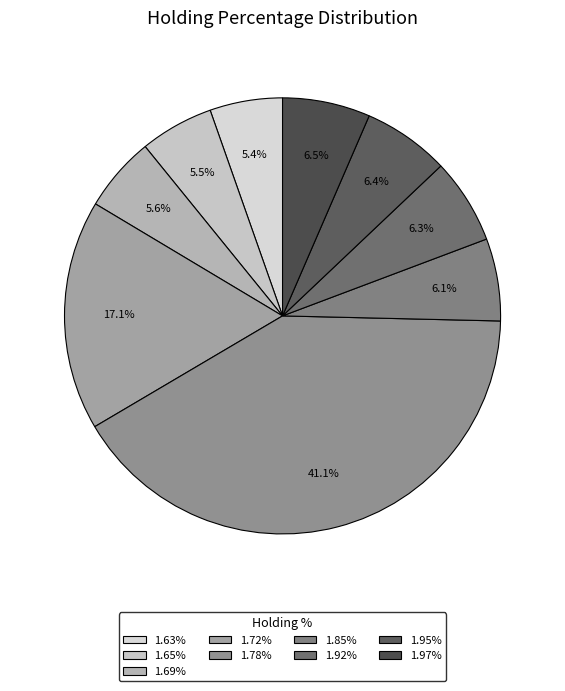

How many segments does this pie chart have?

9